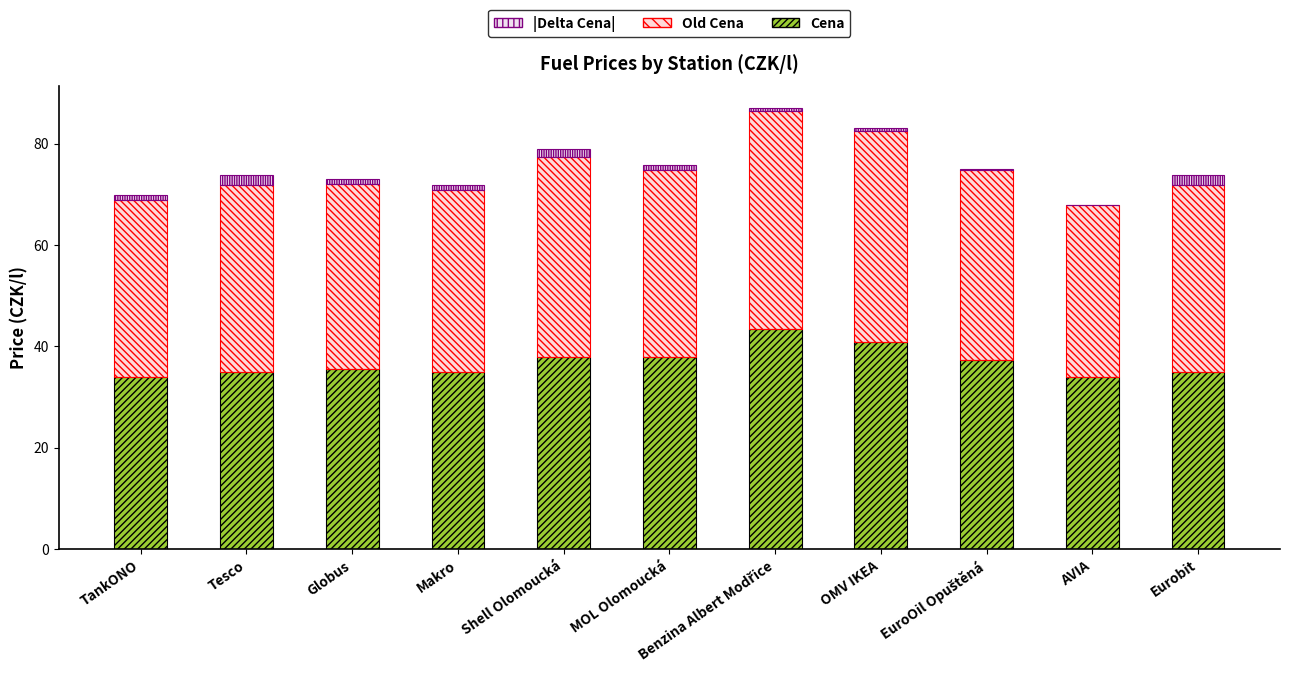

What is the highest value of the Cena series?

43.5